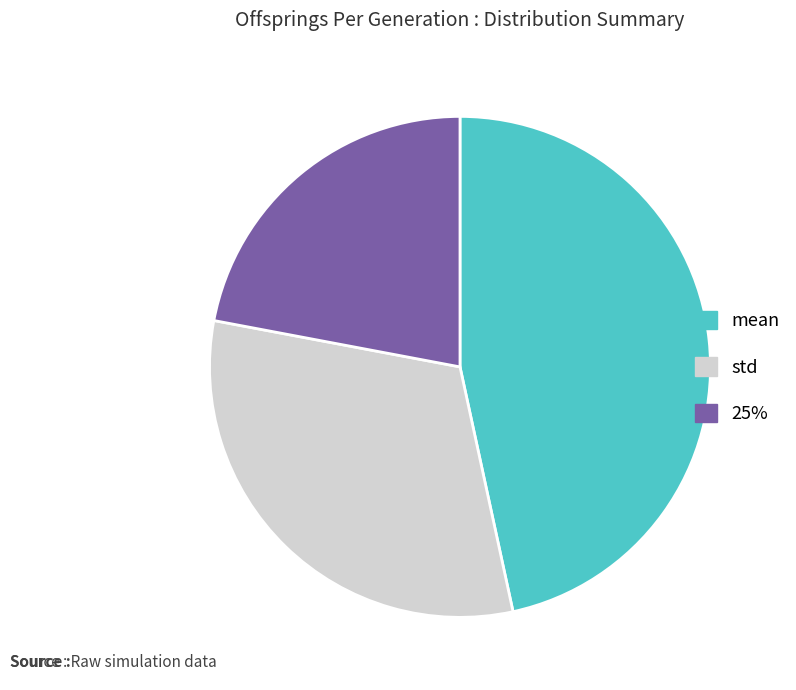

Combined, do 25% and std account for over 50%?

Yes